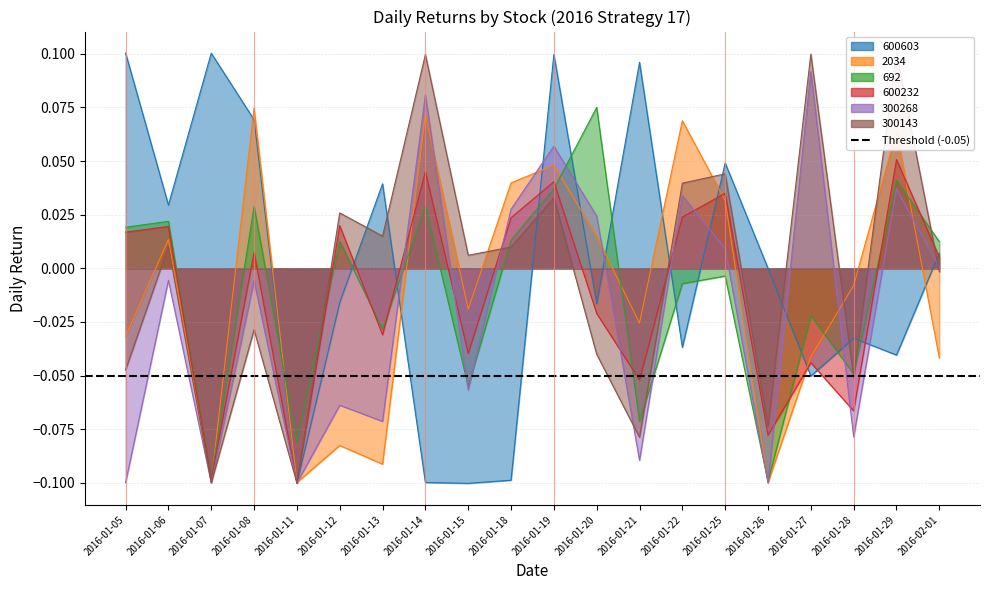

Reading left to right, list all the values displayed in this chart.

600603: 0.1	0.0	0.1	0.1	-0.1	-0.0	0.0	-0.1	-0.1	-0.1	0.1	-0.0	0.1	-0.0	0.0	0.0	-0.1	-0.0	-0.0	0.0
2034: -0.0	0.0	-0.1	0.1	-0.1	-0.1	-0.1	0.1	-0.0	0.0	0.0	0.0	-0.0	0.1	0.0	-0.1	-0.0	-0.0	0.1	-0.0
692: 0.0	0.0	-0.1	0.0	-0.1	0.0	-0.0	0.0	-0.1	0.0	0.0	0.1	-0.1	-0.0	-0.0	-0.1	-0.0	-0.0	0.0	0.0
600232: 0.0	0.0	-0.1	0.0	-0.1	0.0	-0.0	0.0	-0.0	0.0	0.0	-0.0	-0.1	0.0	0.0	-0.1	-0.0	-0.1	0.1	0.0
300268: -0.1	-0.0	-0.1	-0.0	-0.1	-0.1	-0.1	0.1	-0.1	0.0	0.1	0.0	-0.1	0.0	0.0	-0.1	0.1	-0.1	0.0	0.0
300143: -0.0	0.0	-0.1	-0.0	-0.1	0.0	0.0	0.1	0.0	0.0	0.0	-0.0	-0.1	0.0	0.0	-0.1	0.1	-0.1	0.1	-0.0